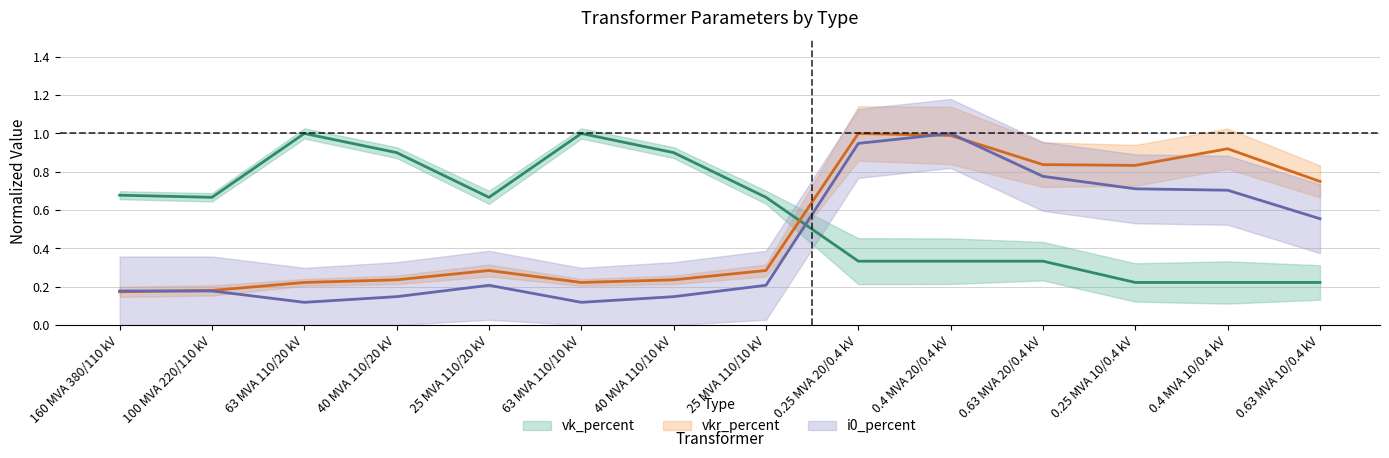

At how many categories does at least one series exceed 0?

14